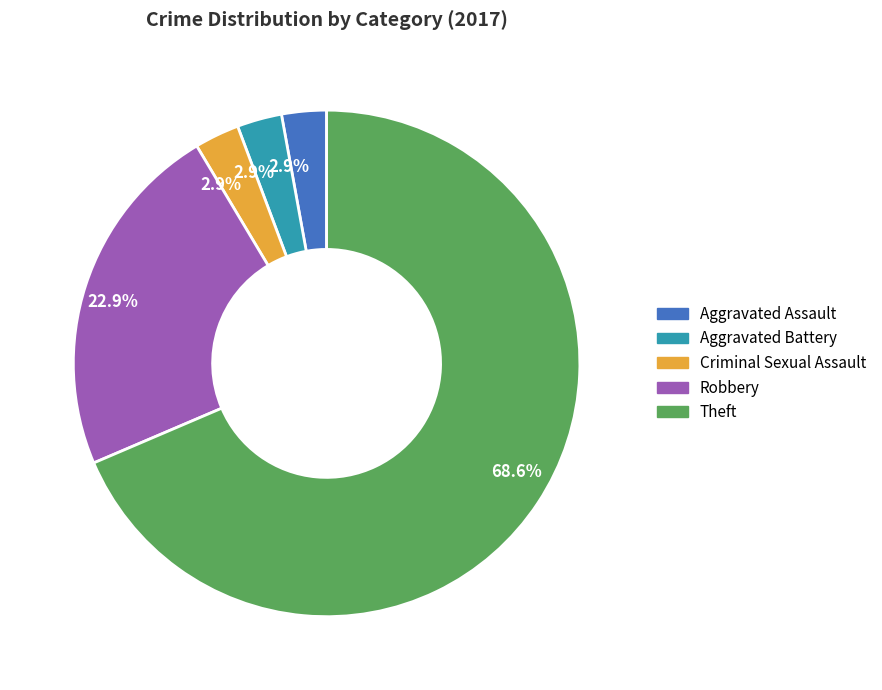

Is there any slice that represents more than half of the pie?

Yes